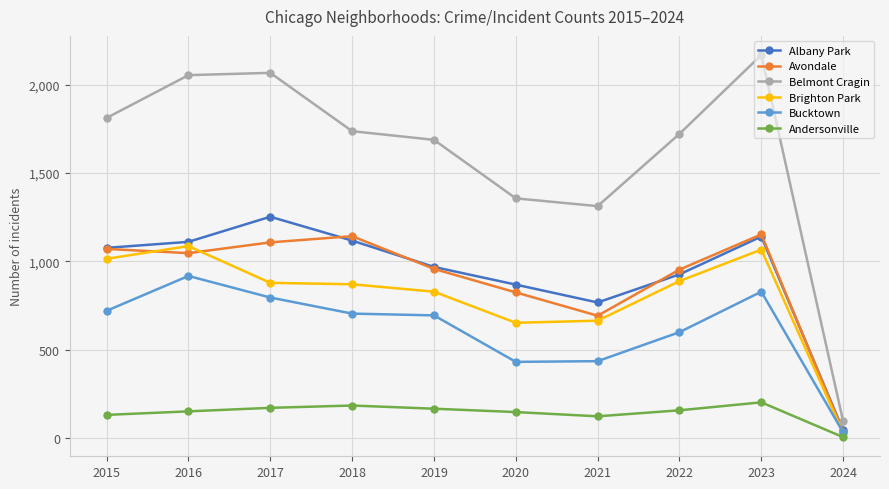

Which series has the largest total across all categories?

Belmont Cragin